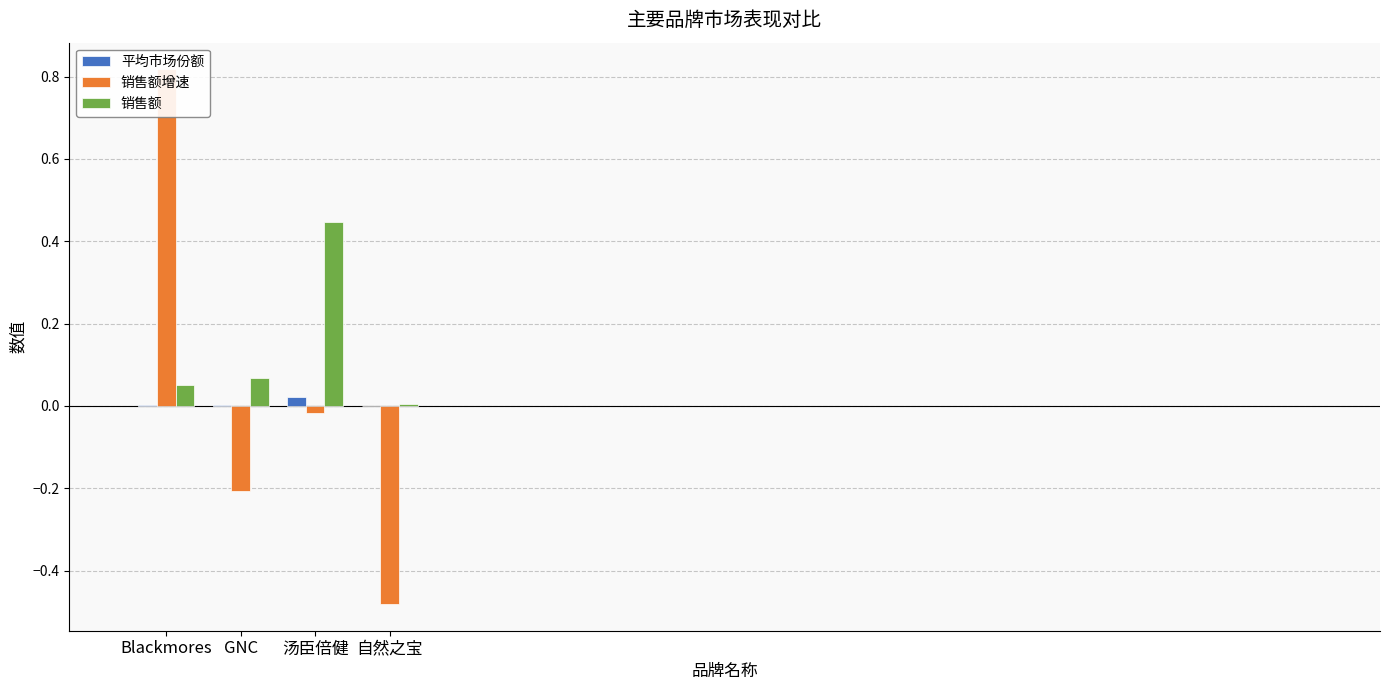

What is the average value of the 销售额 series?

0.1